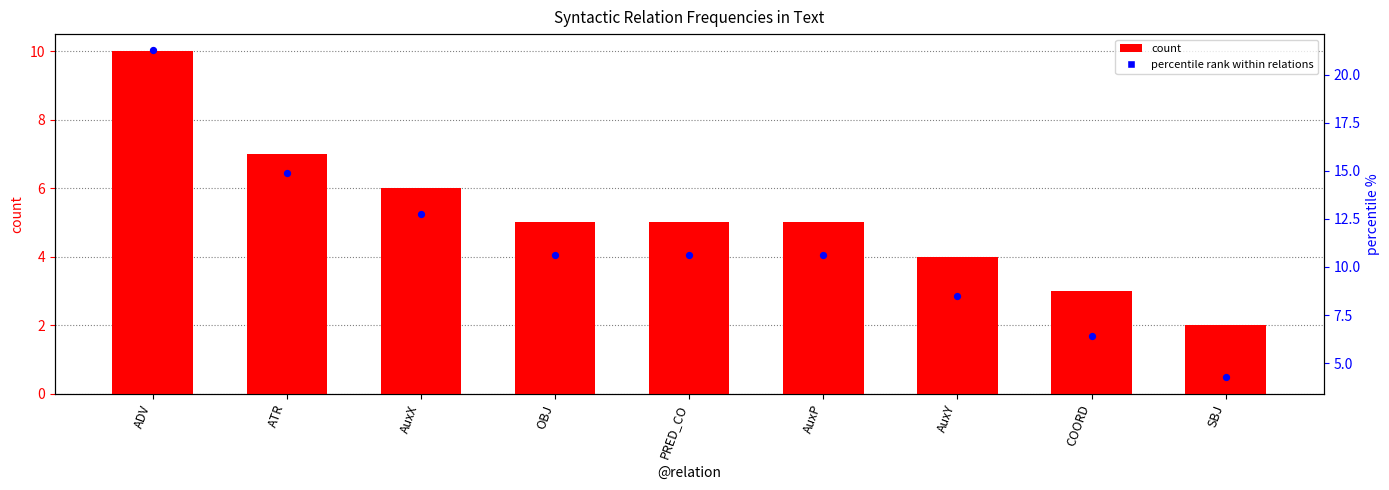

What are all the series names shown in the legend?

count, percentile rank